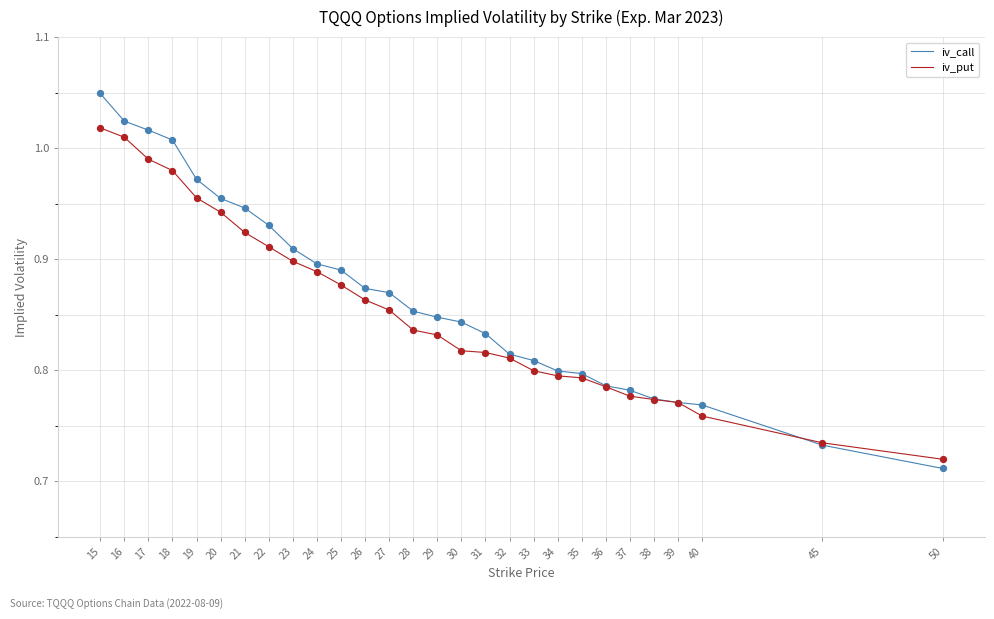

Which series has the largest range (max minus min)?

iv_call